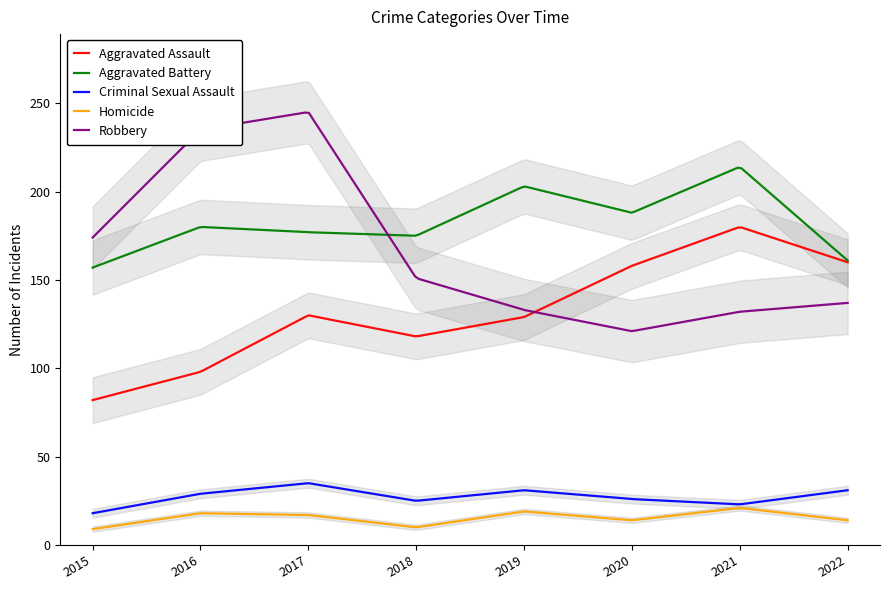

What is the spread (max minus min) of values at 2021?

193